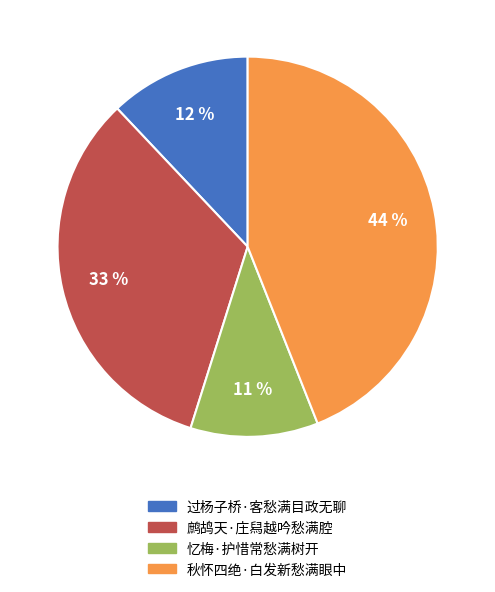

What is the largest slice in the pie chart?

秋怀四绝·白发新愁满眼中